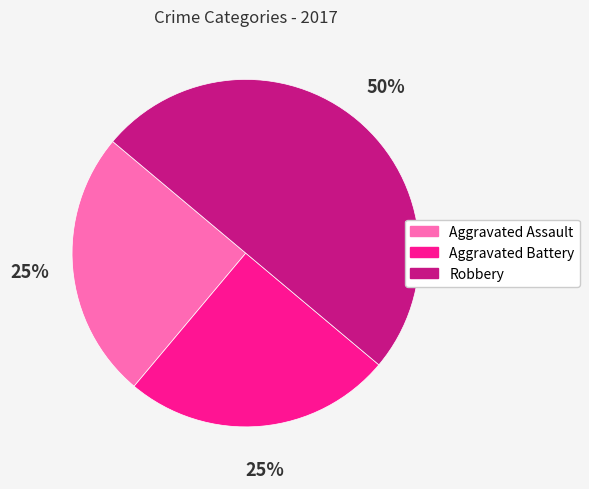

To the nearest percent, what is the average slice percentage?

33%